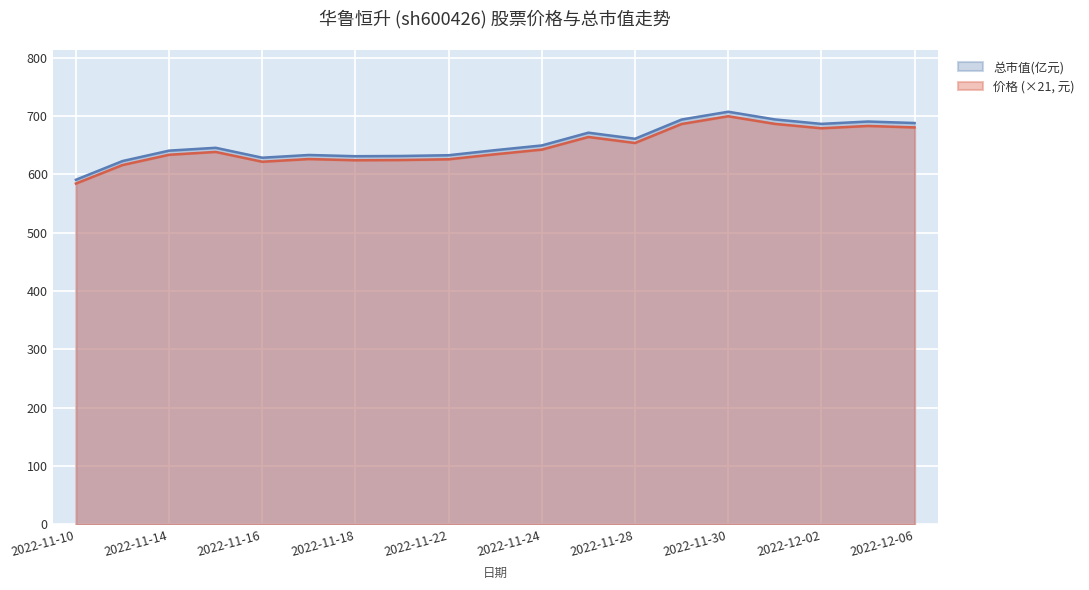

Which series changed the most between 2022-11-11 and 2022-11-17?

总市值(亿元)